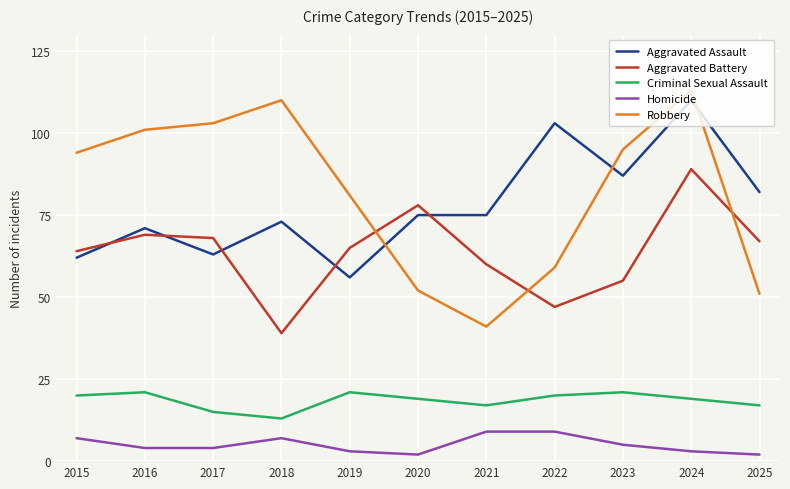

What is the difference between the Aggravated Battery values at 2019 and 2024?

24